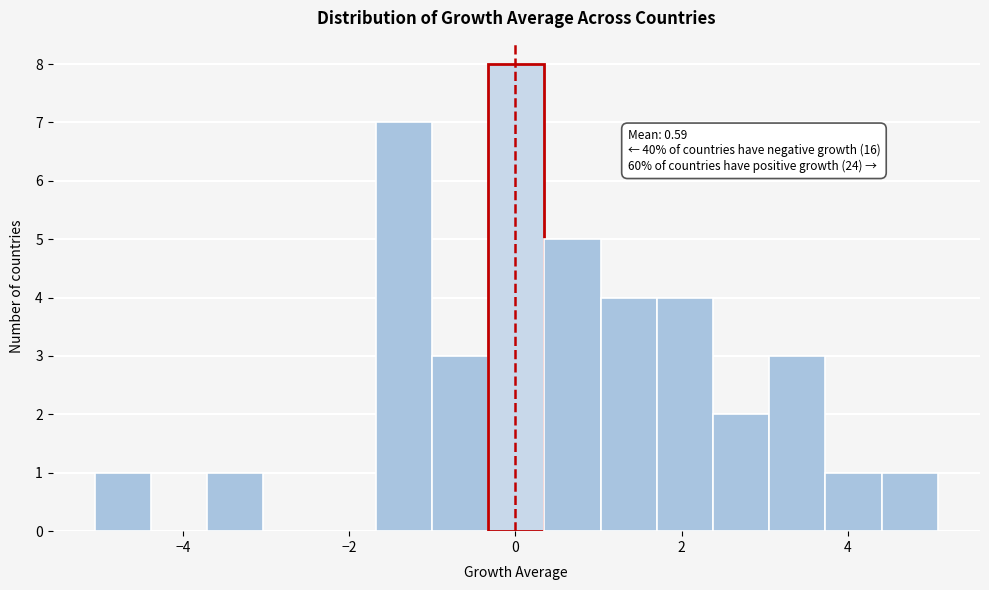

Around what value on the x-axis is the tallest bar? Give the approximate position of its centre, as read against the axis.

0.0